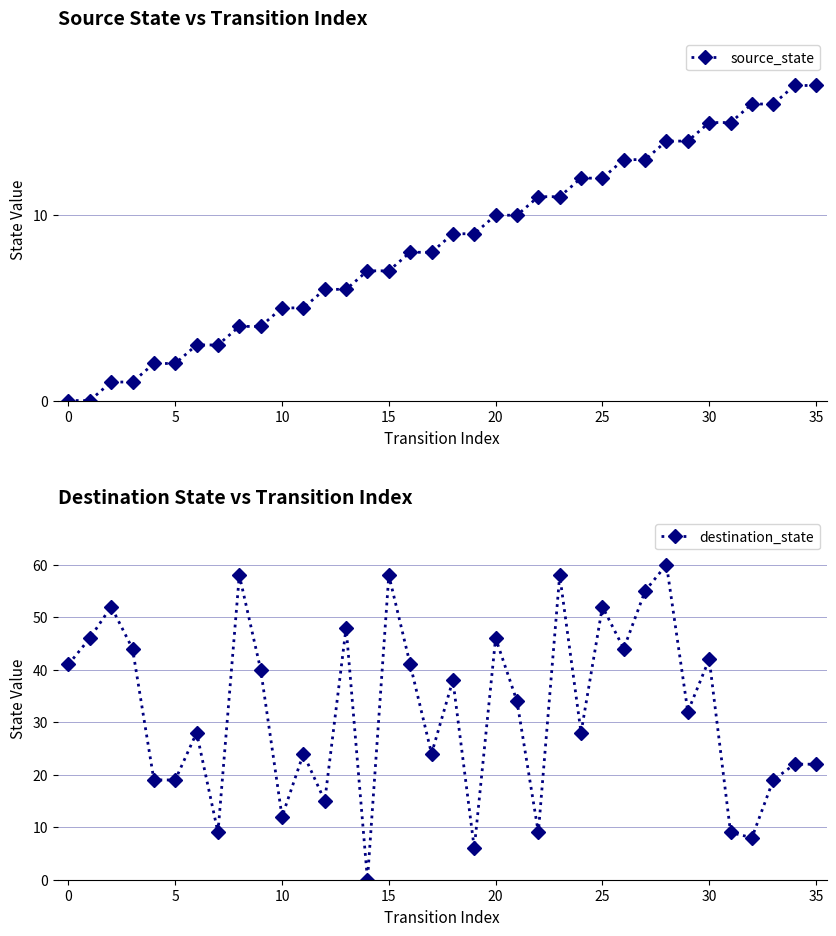

List the series in order of their overall mean, lowest first.

source_state, destination_state